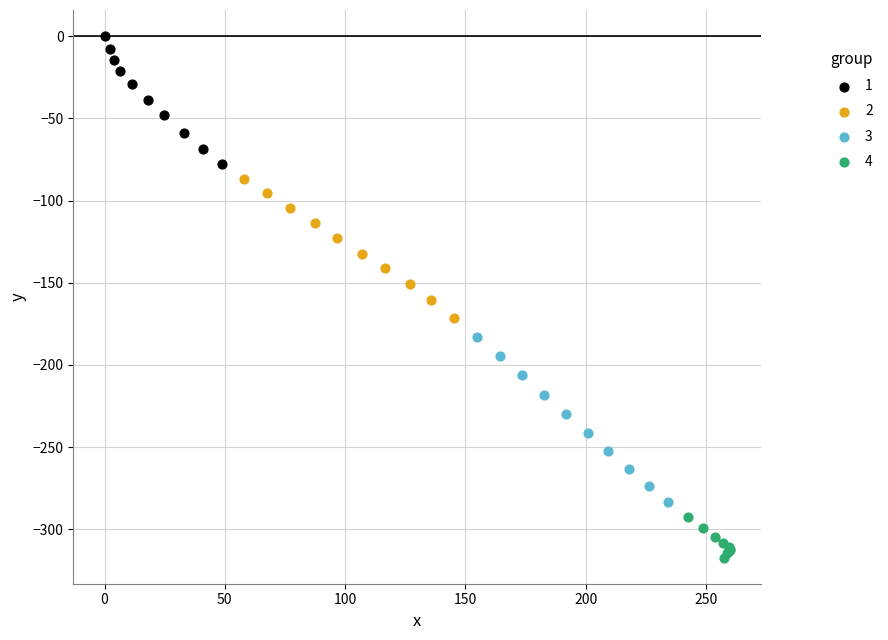

Which series has the widest spread of Y values?

3